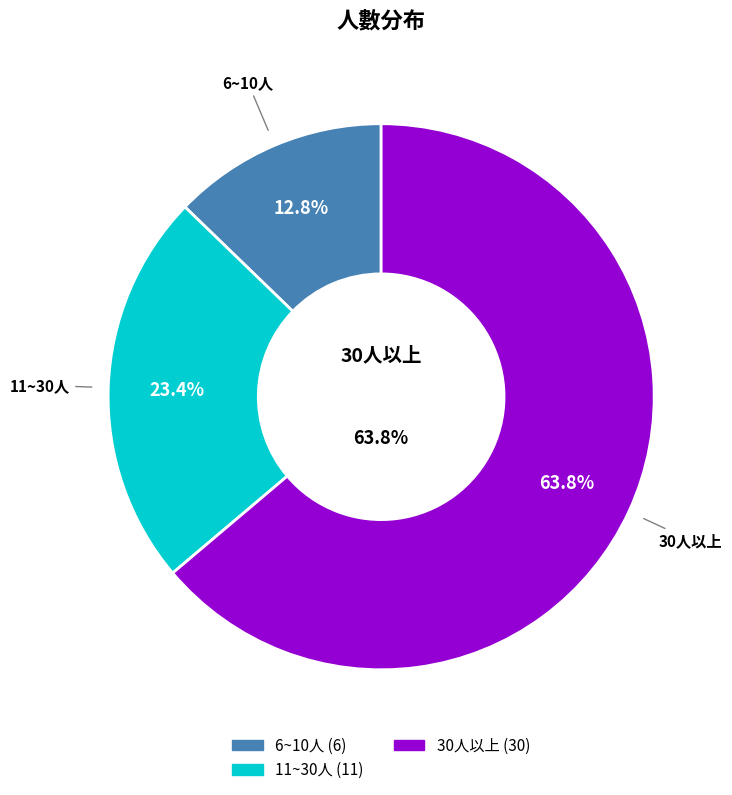

What is the majority slice?

30人以上